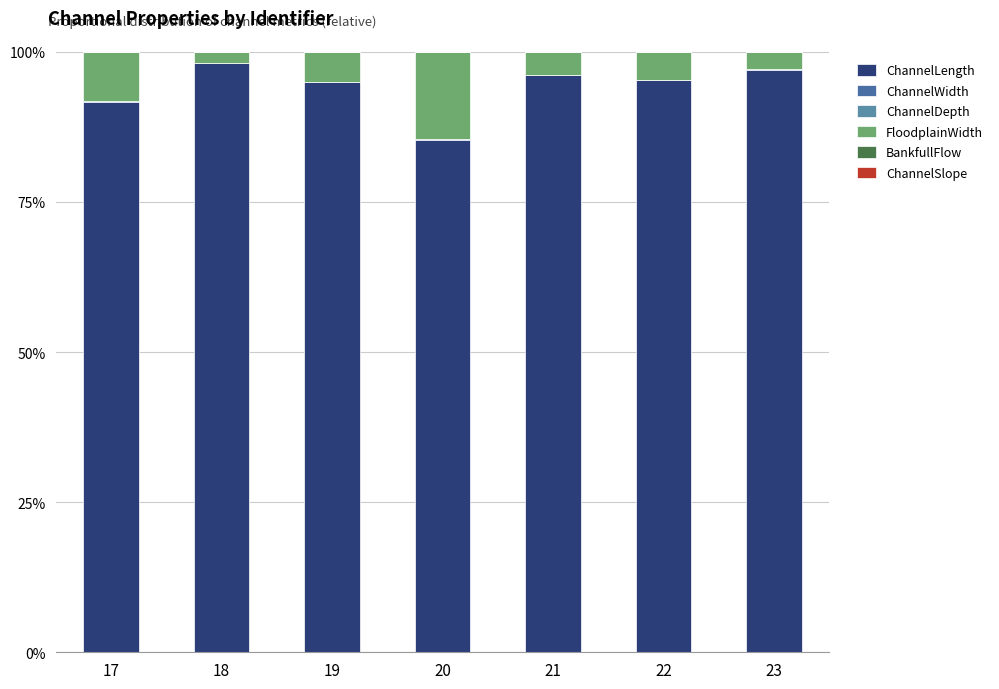

The FloodplainWidth series shows 5.3 at 21. True or false?

False